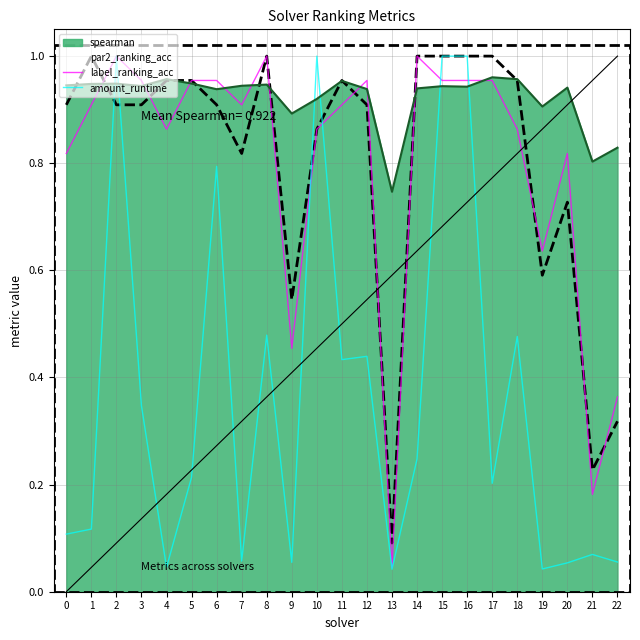

True or false: label_ranking_acc and amount_runtime cross at least once.

True